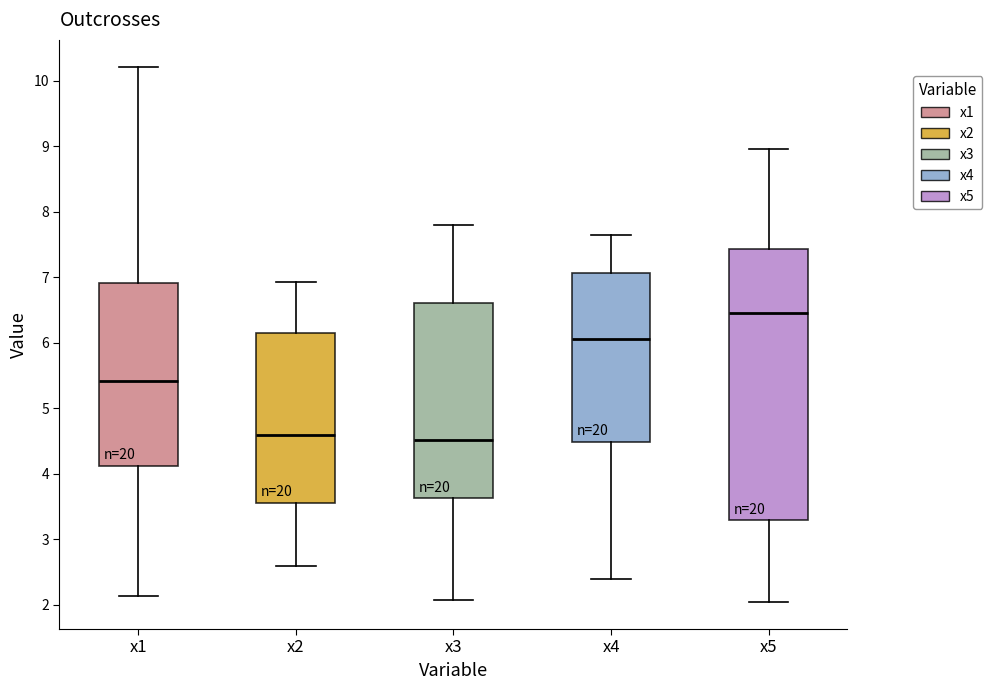

Which box is the tallest, from its lower edge to its upper edge?

x5